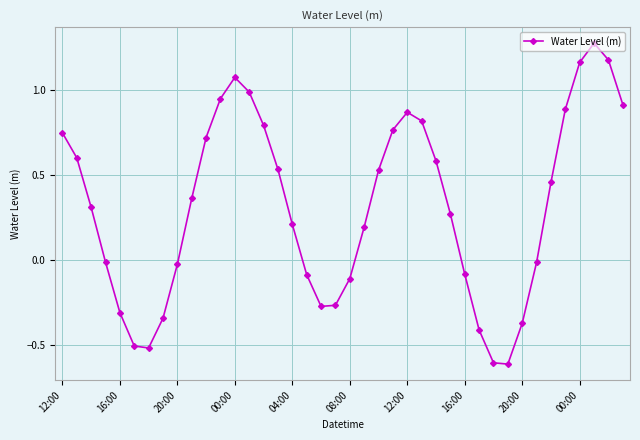

What is the difference between the second highest and minimum values?

1.8